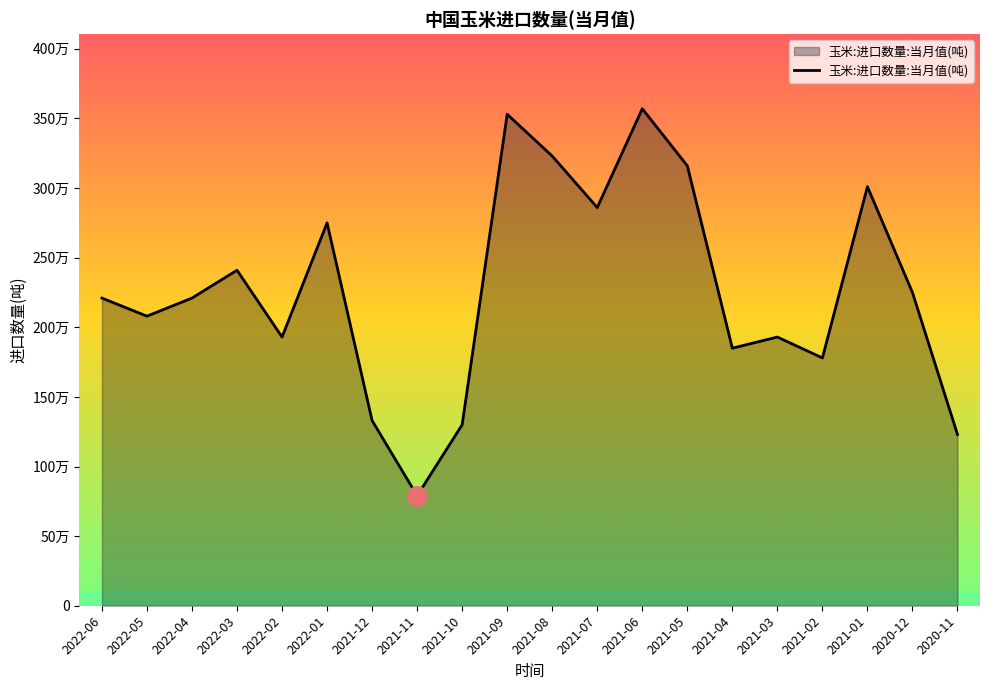

What is the difference between the maximum and minimum values?

2780000